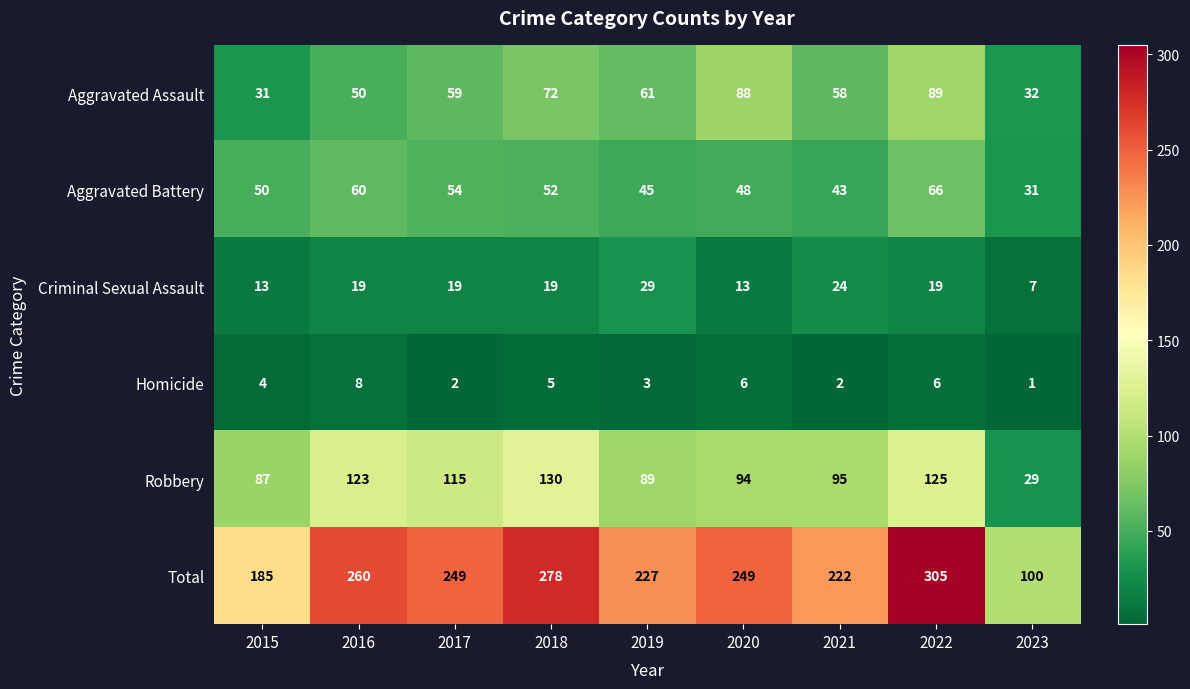

Which series changed the most between 2016 and 2019?

Robbery